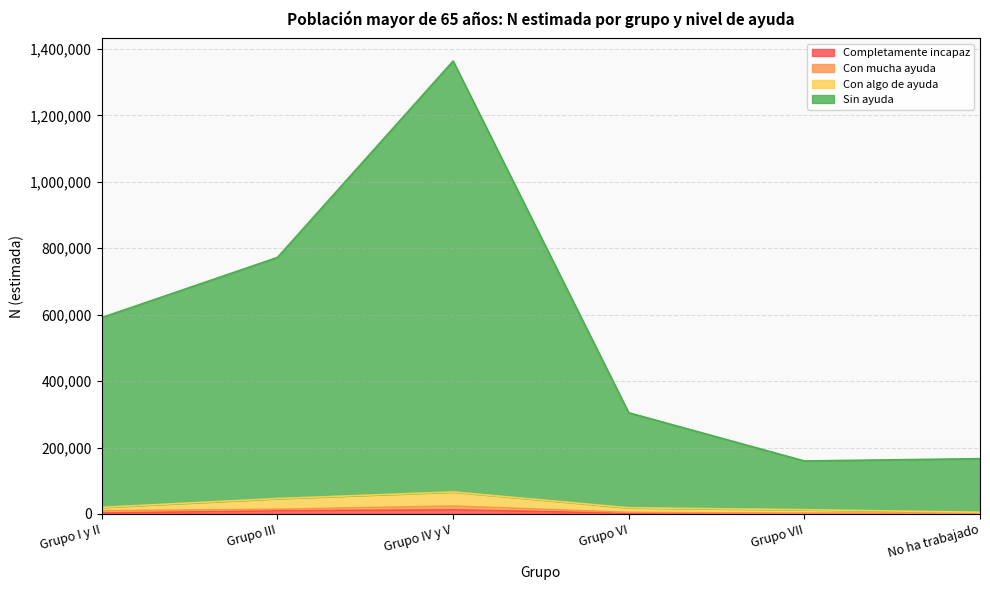

What is the average value of the Completamente incapaz series?

4824